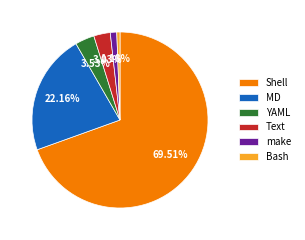

How many segments does this pie chart have?

6